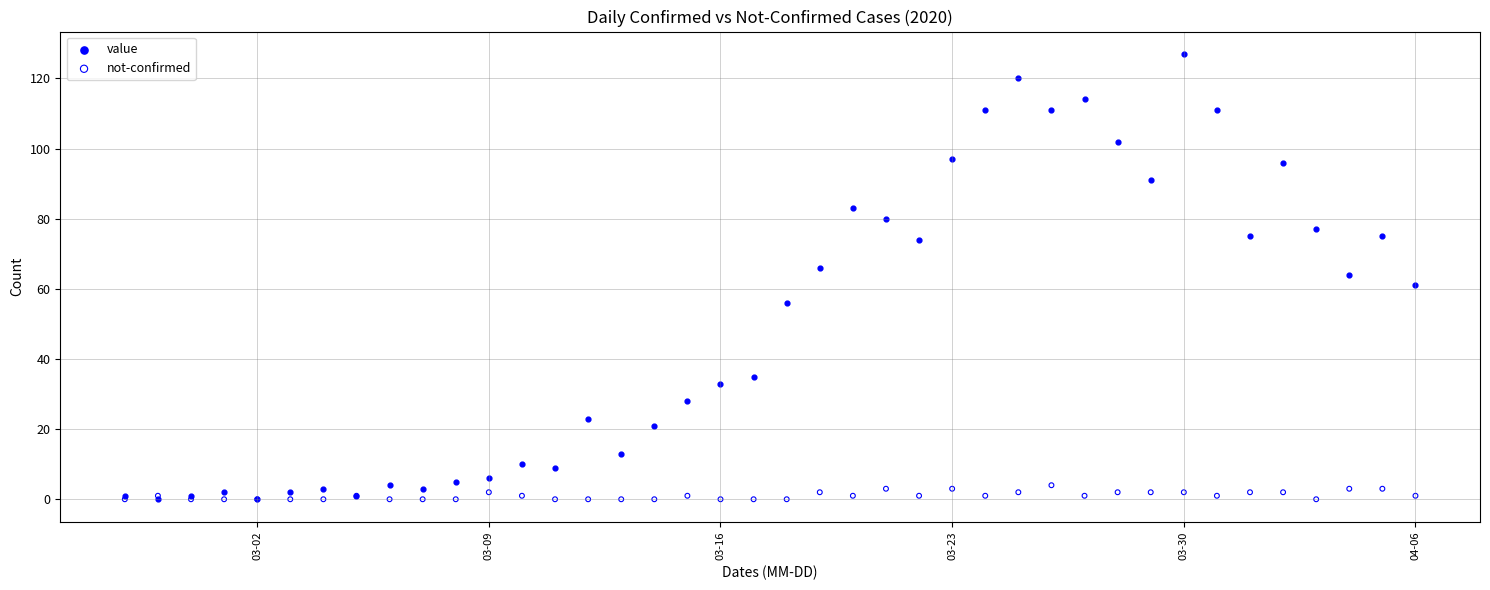

Which series contains the highest Y value?

value